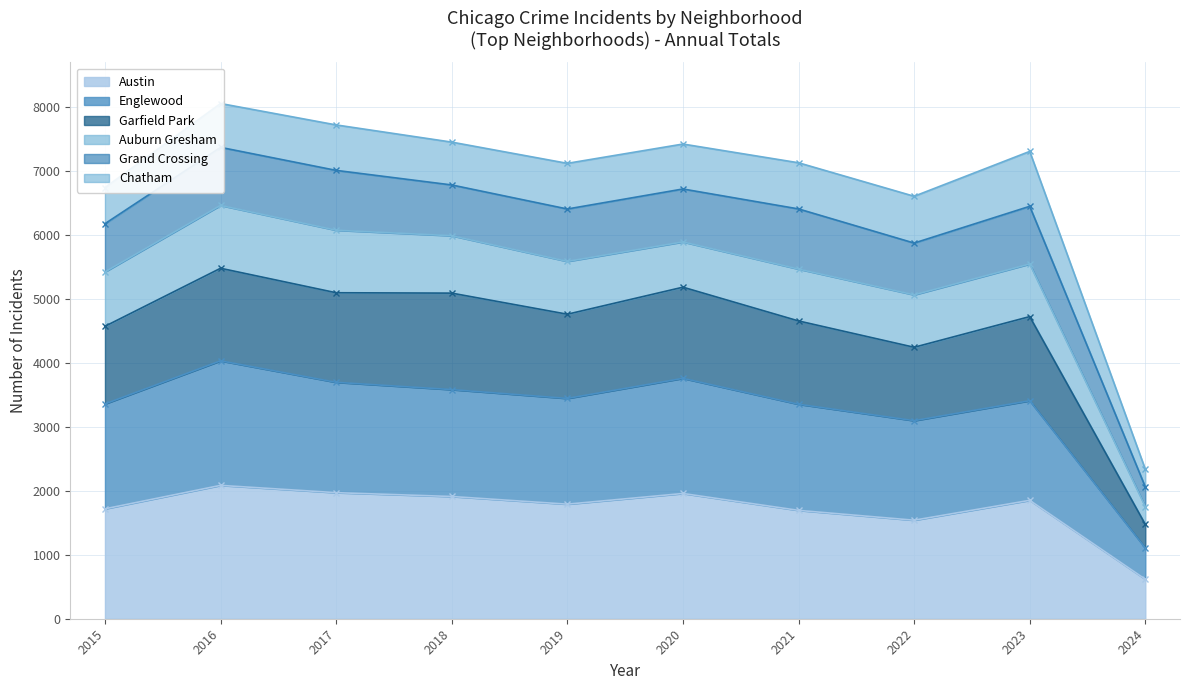

What is the lowest value of the Austin series?

618